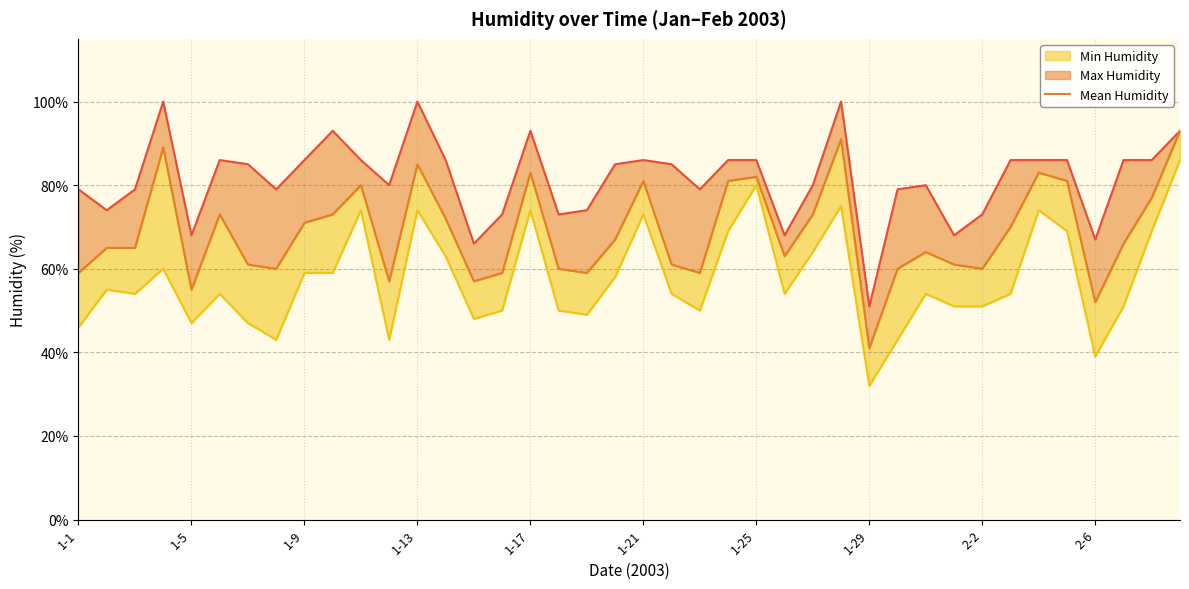

What is the maximum value for Min Humidity?

86